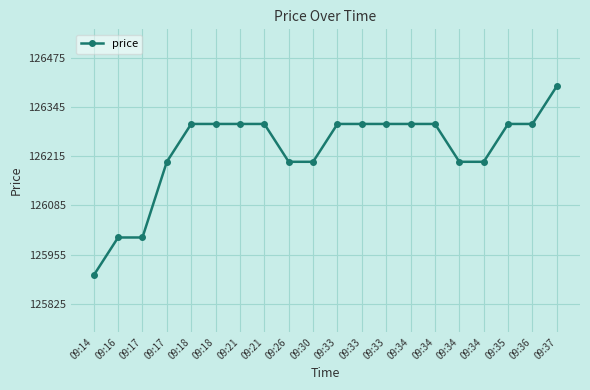

Where is the data nearest to the value 126150?

09:17